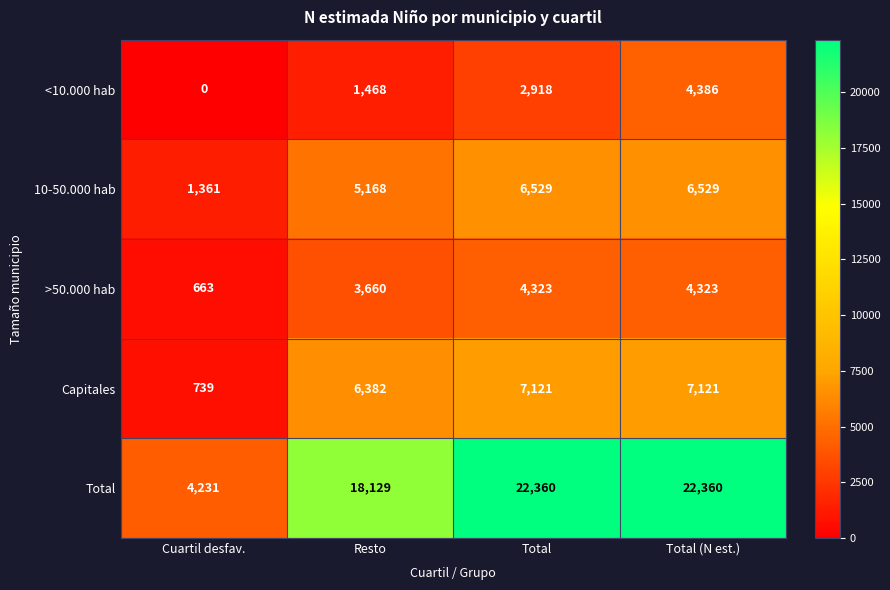

What is the sum of all 10-50.000 hab values?

19587